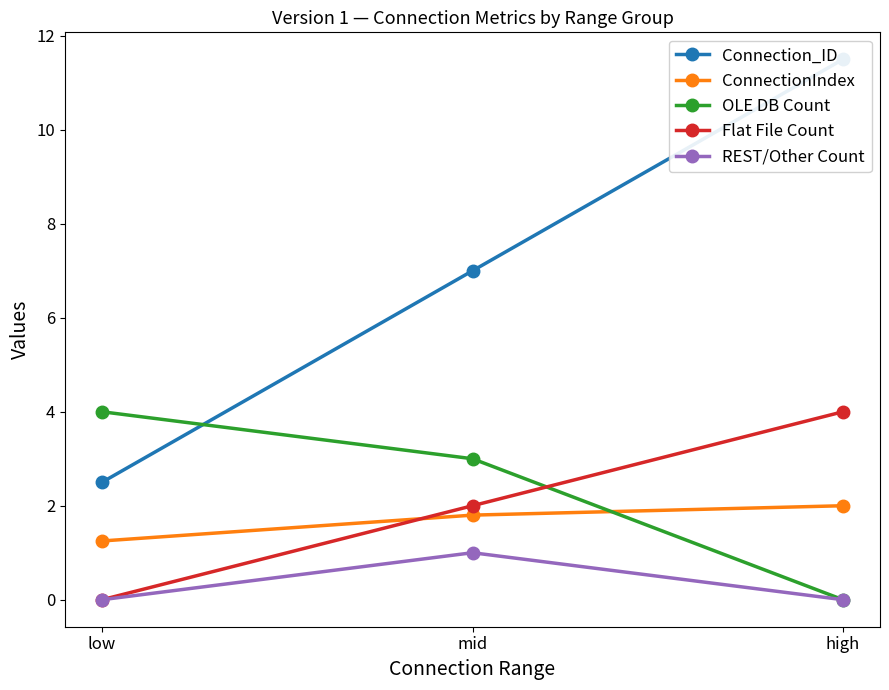

Which series has the widest spread of values?

Connection_ID